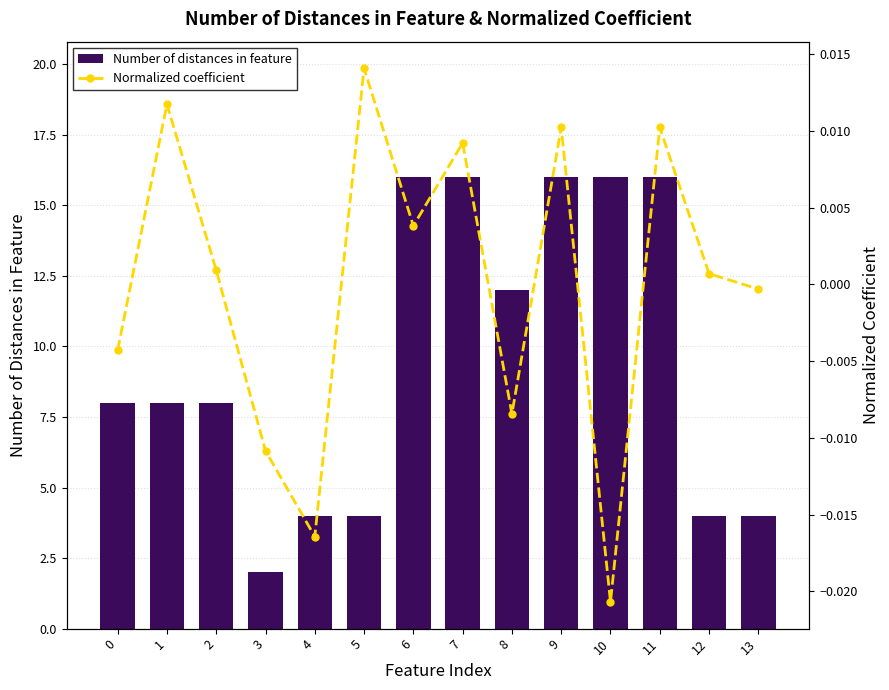

How many data points in Normalized coefficient are above 0?

8